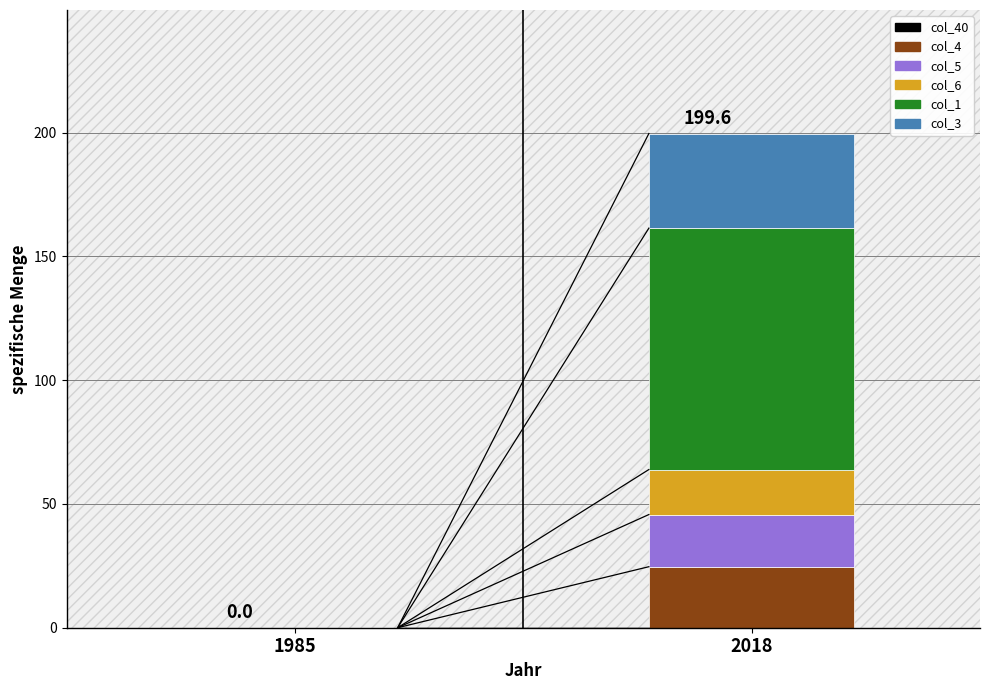

Which category has the highest value in the col_4 series?

2018